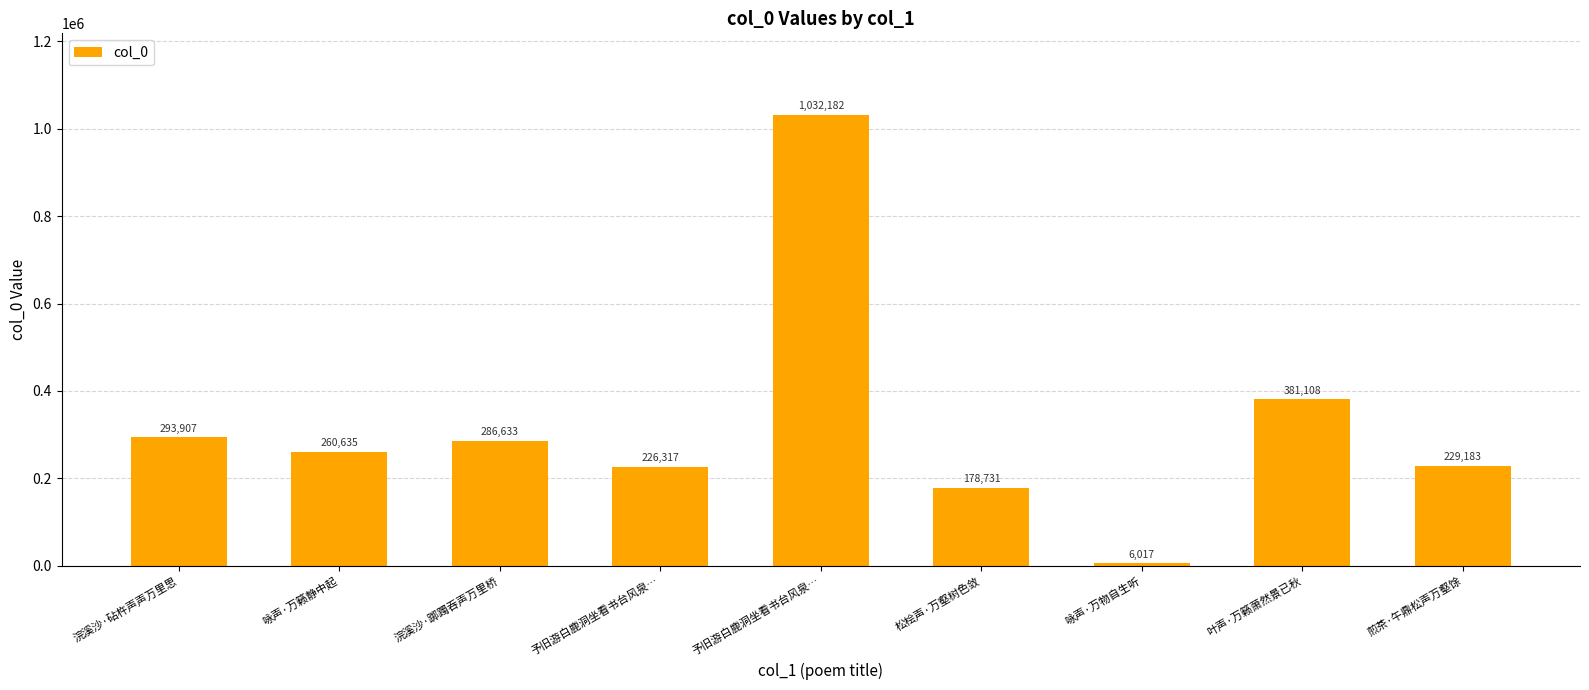

Is it true that the value at 浣溪沙·踯躅吞声万里桥 is 286633?

True